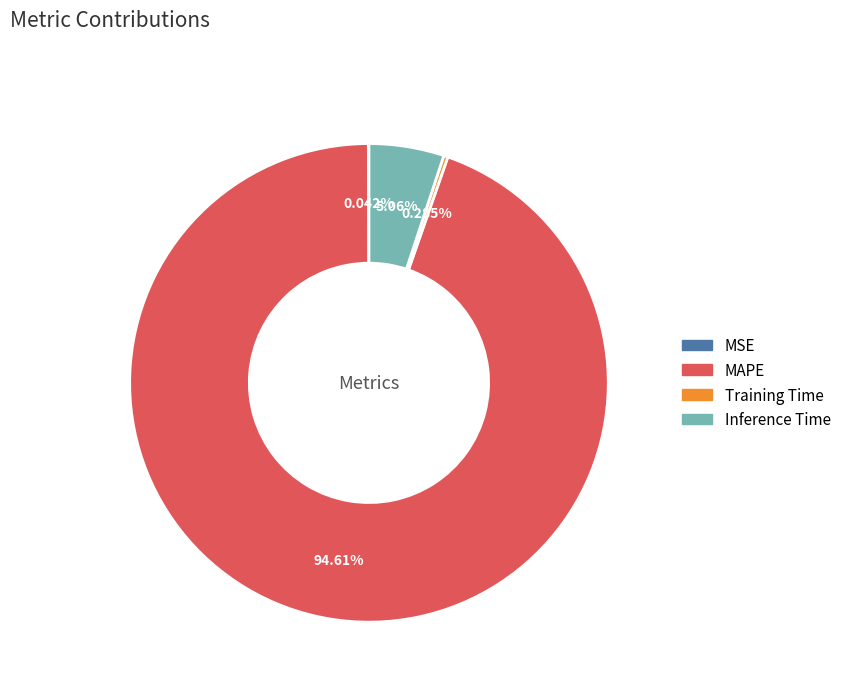

Is there any slice that represents more than half of the pie?

Yes